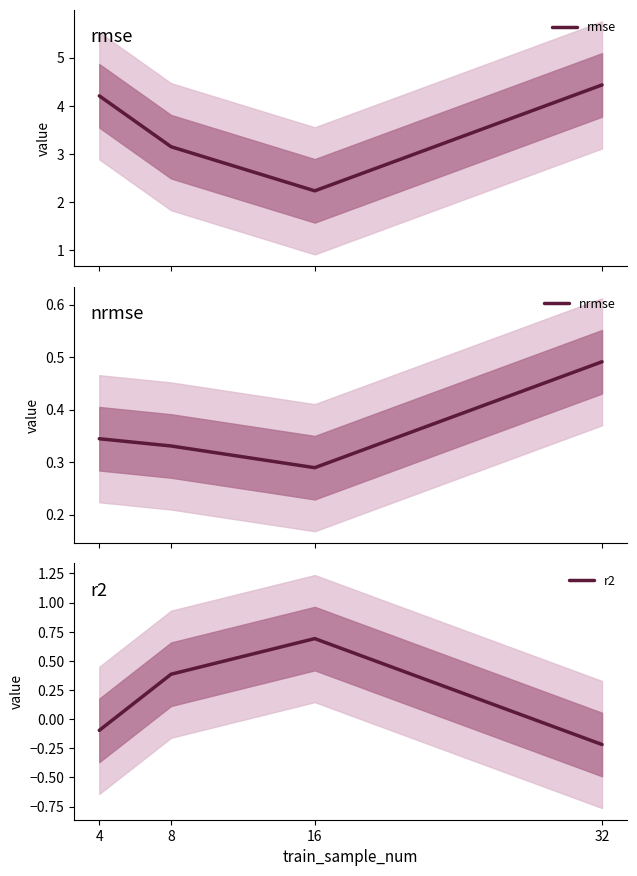

Reading left to right, what are all the values shown in this chart?

rmse: 4.2	3.1	2.2	4.4
nrmse: 0.3	0.3	0.3	0.5
r2: -0.1	0.4	0.7	-0.2